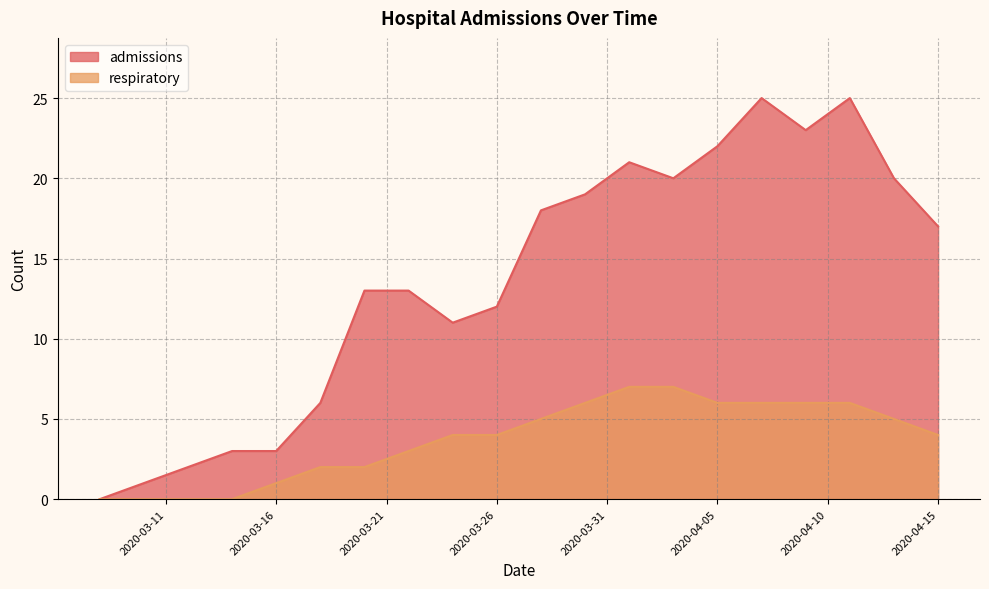

What is the label of the 9th point from the left?

2020-03-24